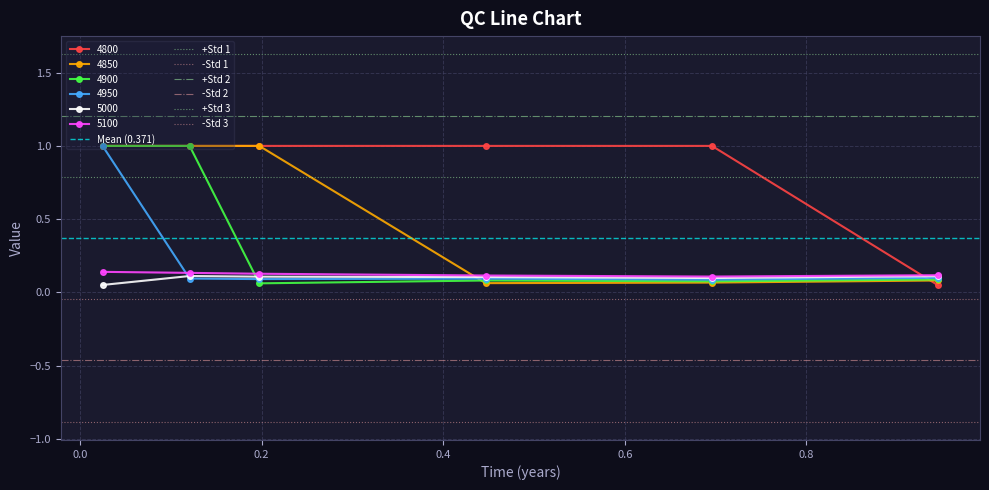

What is the total value across all series at 0.4465753424657534?

1.5